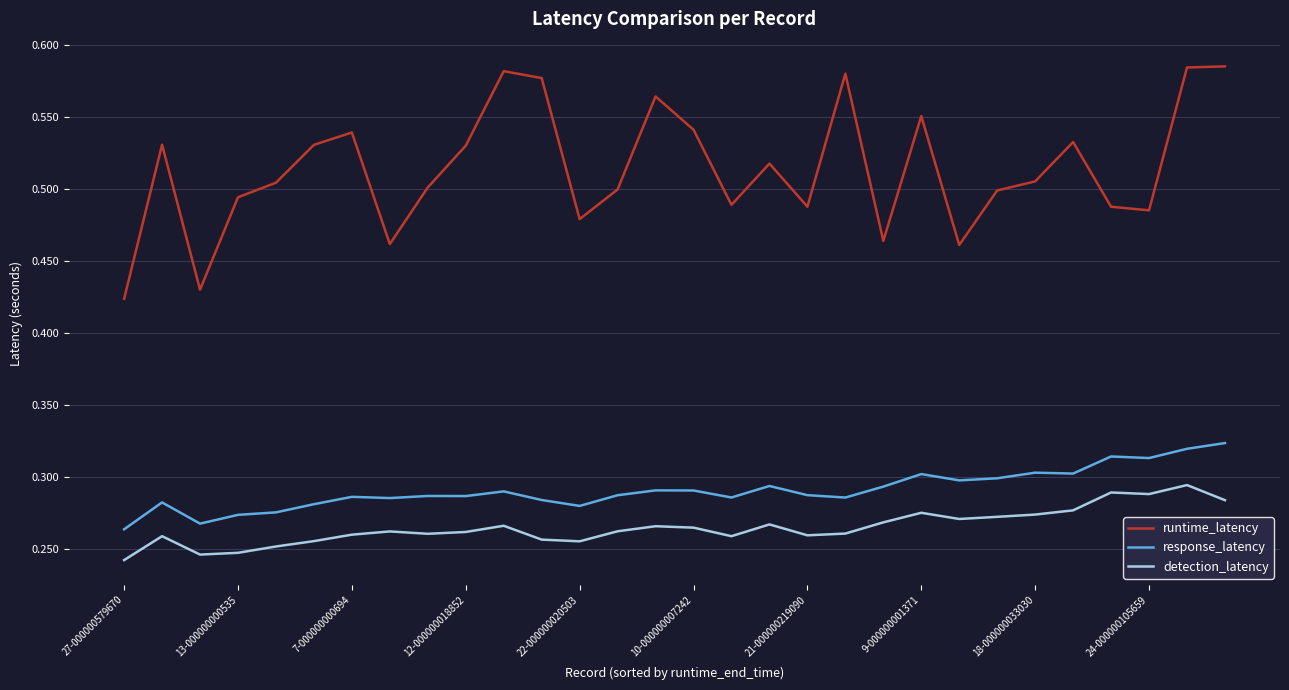

Which series has the widest spread of values?

runtime_latency